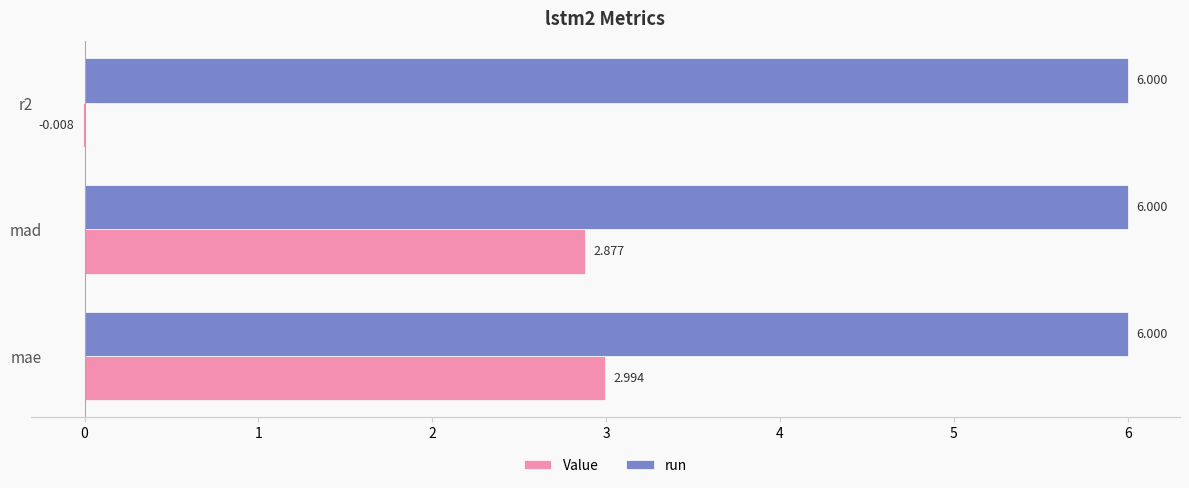

Is the value of Value at mae greater than the value of run at mae?

No